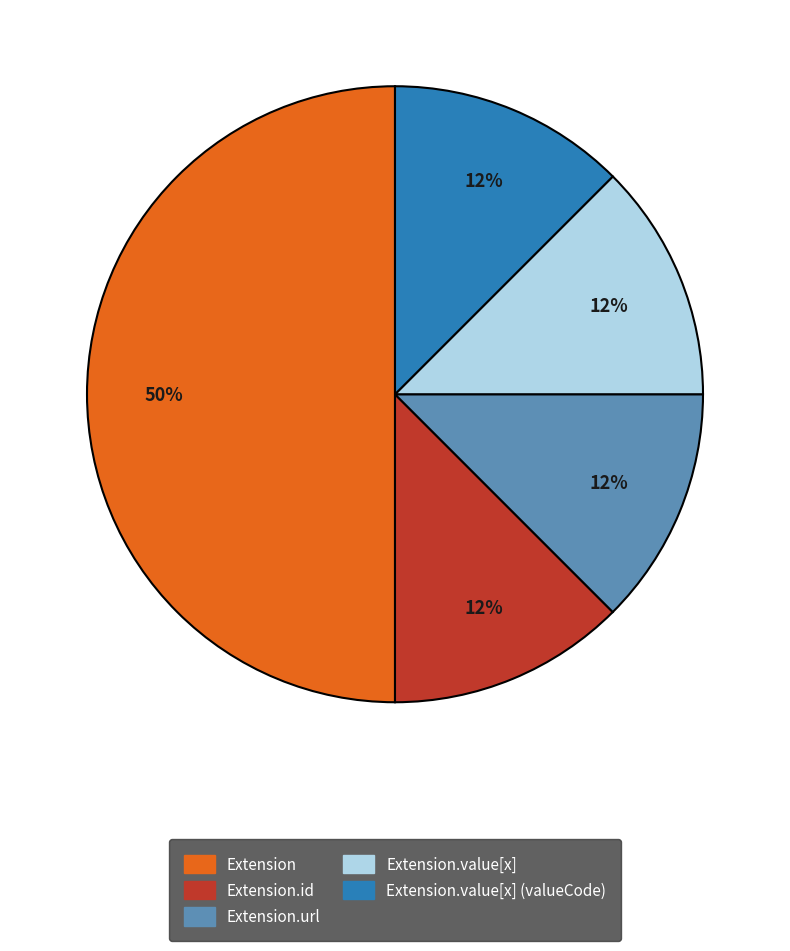

To the nearest percent, what is the average slice percentage?

20%